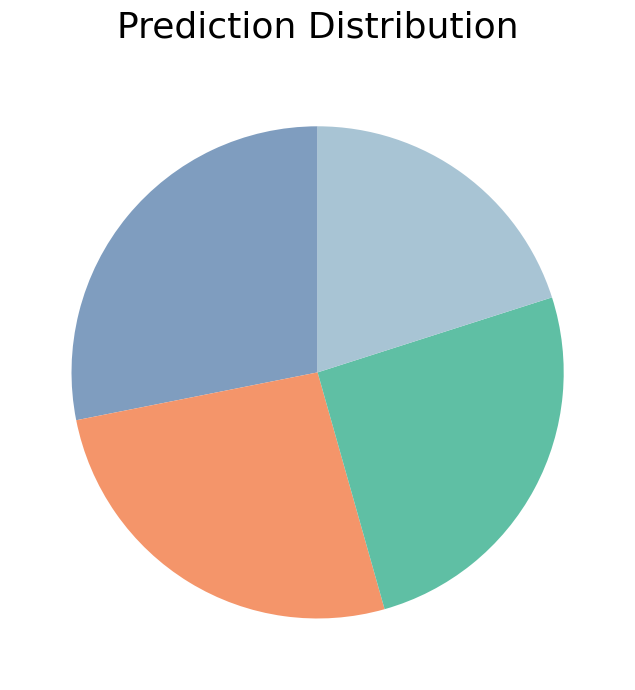

Is there a majority slice in this chart?

No